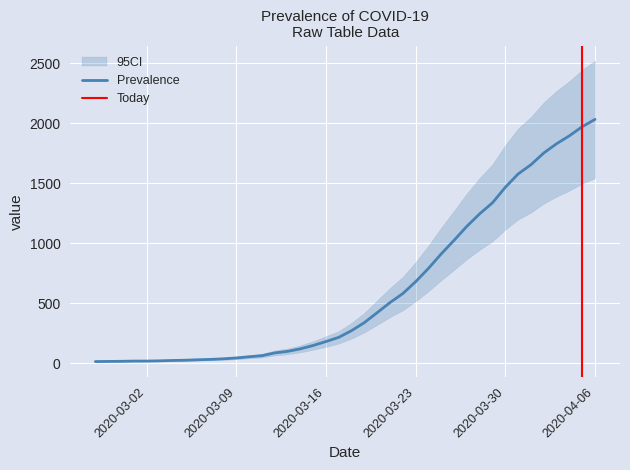

Is it true that the value at 2020-03-04 is 9?

False